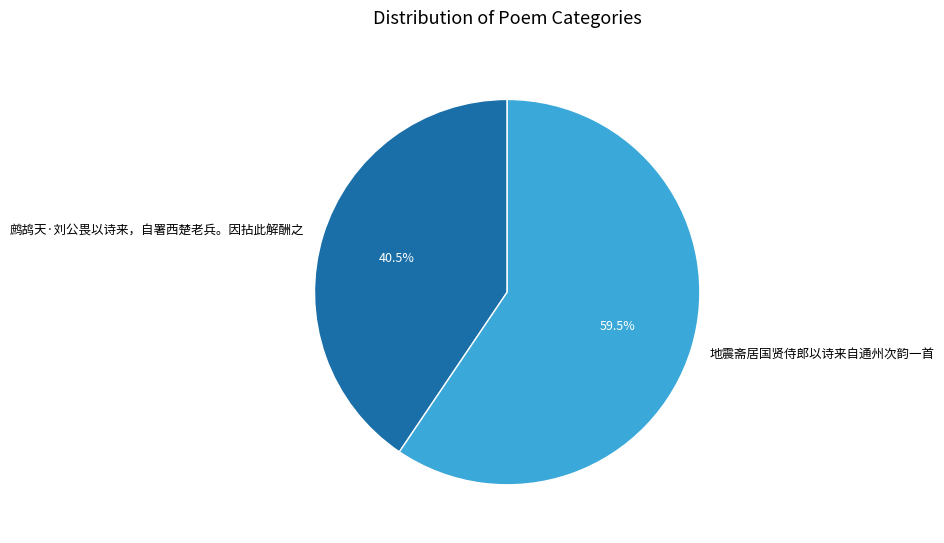

How many slices are in this pie chart?

2